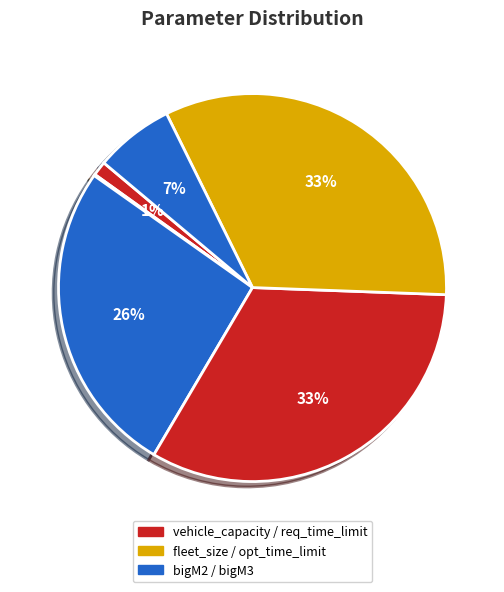

Which slice is the largest?

opt_time_limit